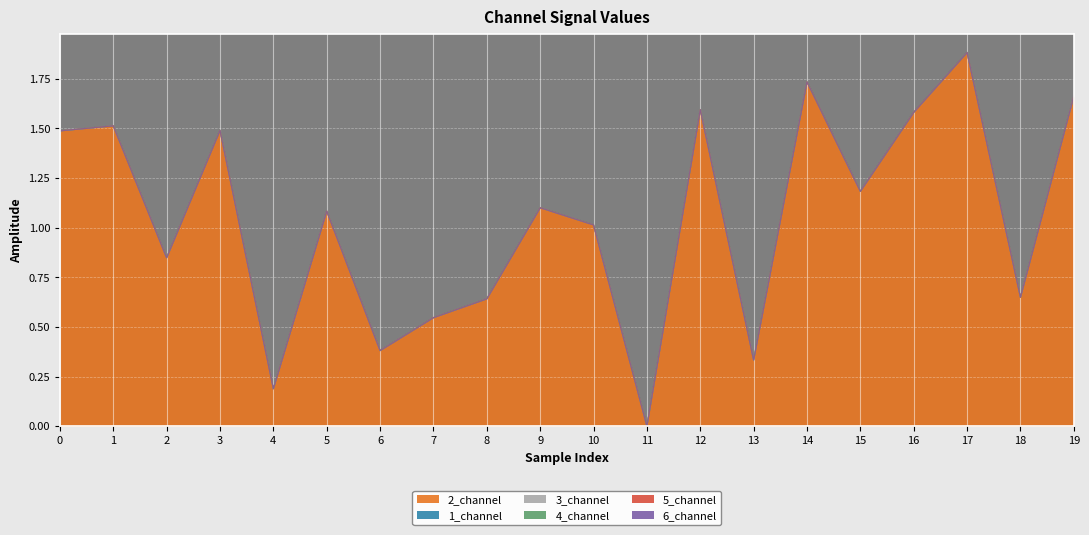

True or false: 5_channel has more than 0 interior local peaks.

False